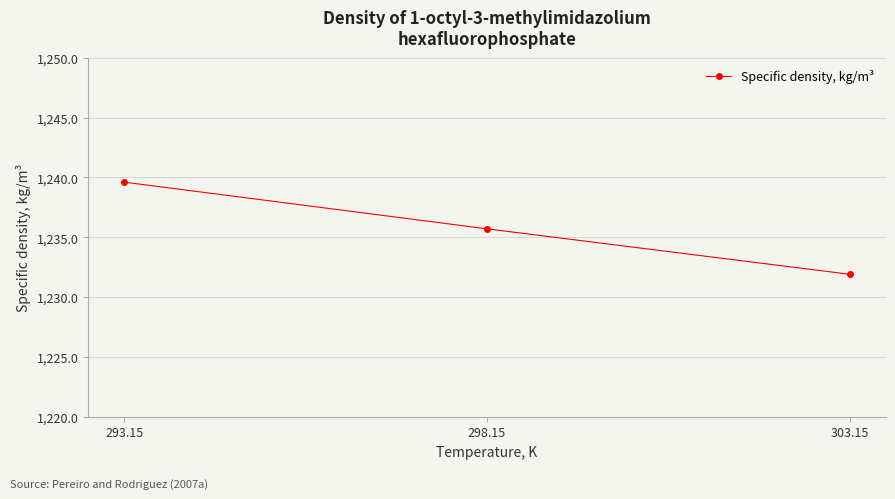

What is the sum of all values?

3707.2